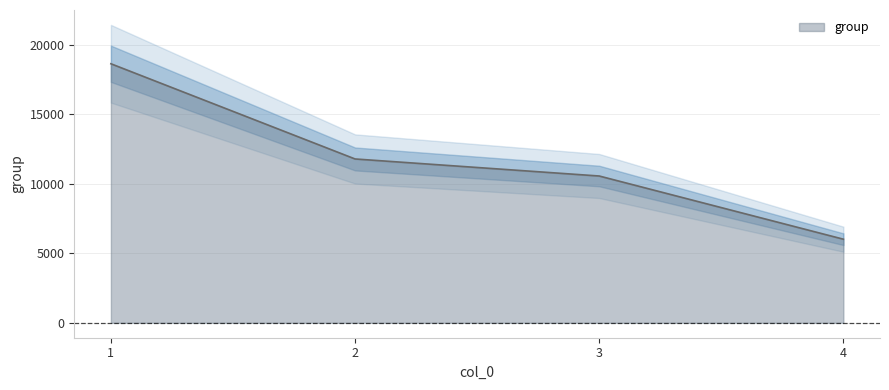

At which category does the chart reach its peak across all series?

1